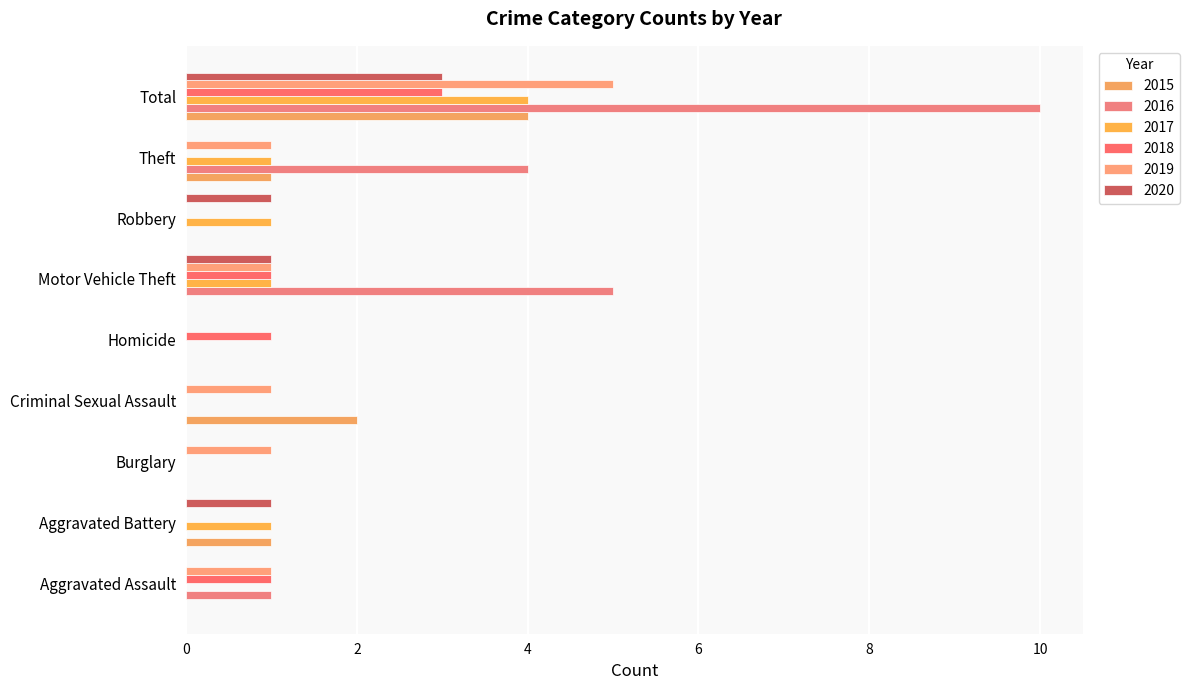

Is it true that 2016 equals 3 at Motor Vehicle Theft?

False